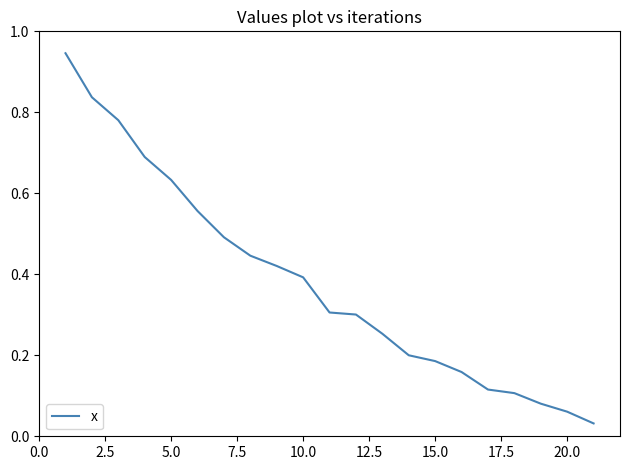

How many lines are shown in the chart?

1